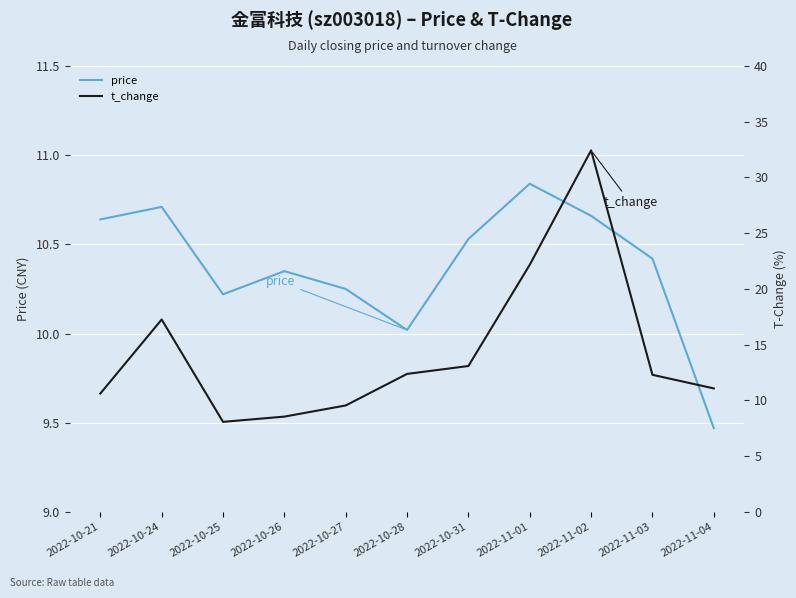

How many lines are shown in the chart?

2